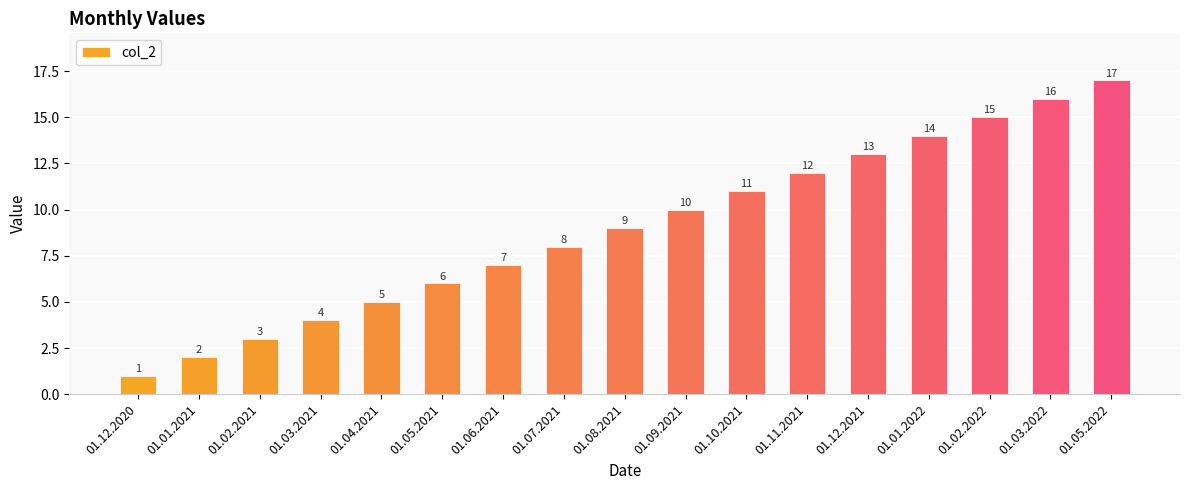

Which label corresponds to the largest value in the chart?

01.05.2022